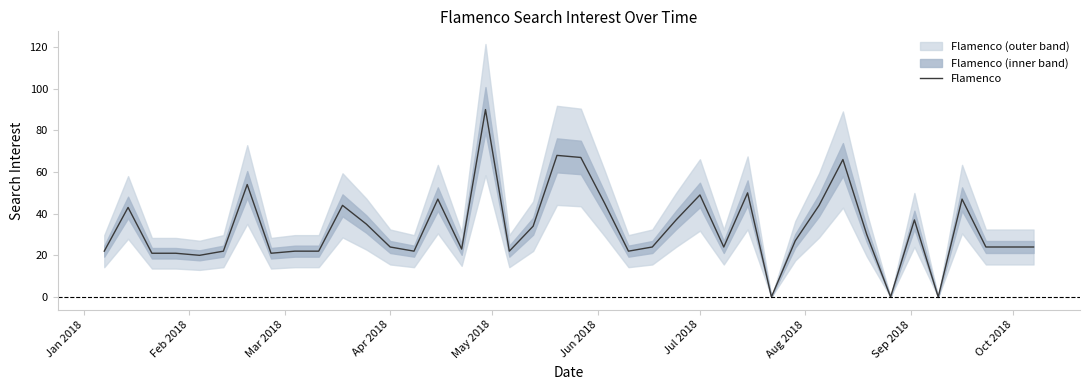

Reading left to right, list all the values displayed in this chart.

22	43	21	21	20	22	54	21	22	22	44	35	24	22	47	23	90	22	34	68	67	45	22	24	37	49	24	50	0	27	44	66	30	0	37	0	47	24	24	24